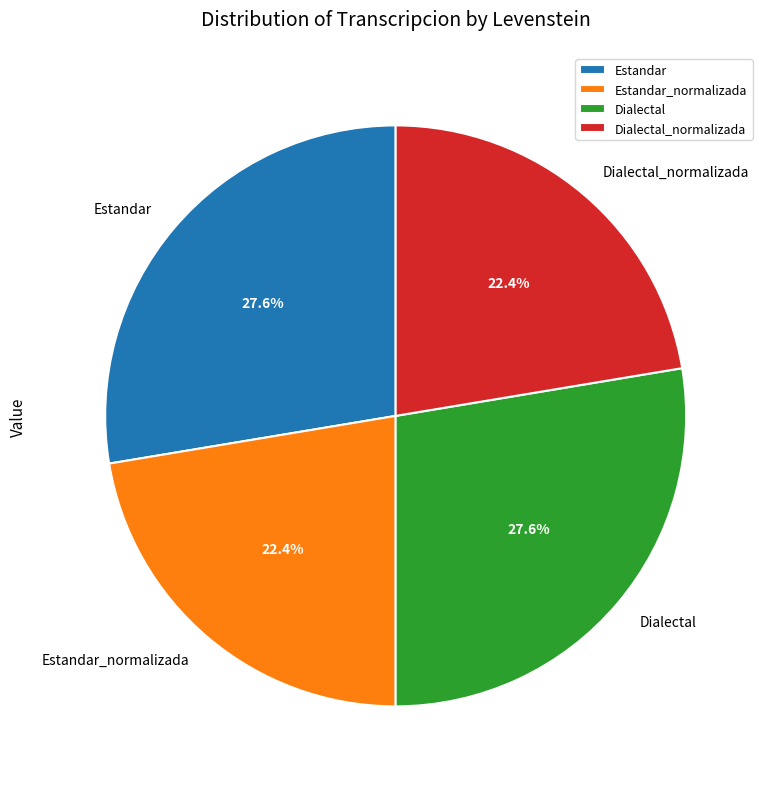

What is the ratio of the value at Dialectal to the value at Estandar?

1.0